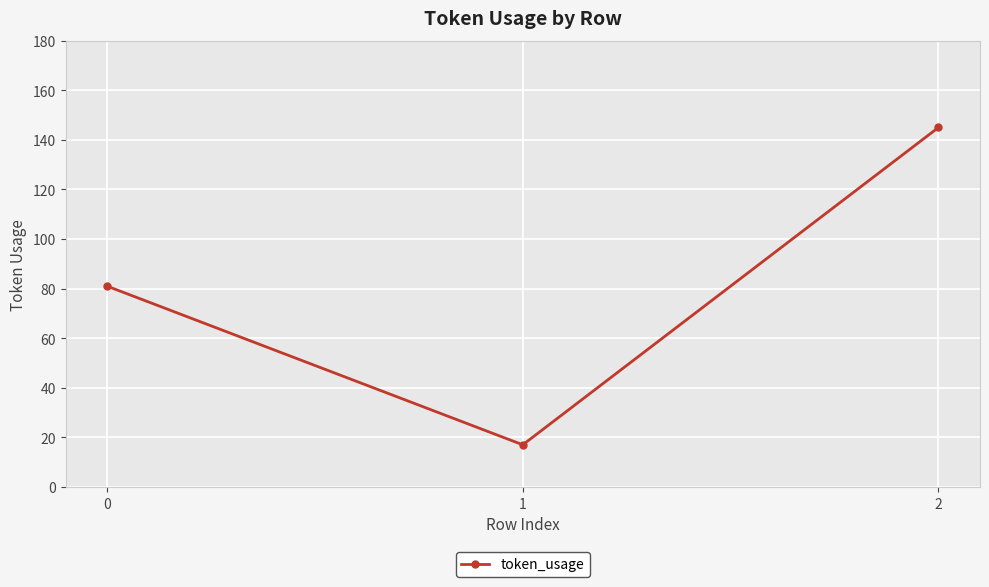

What is the minimum value shown in the chart?

17